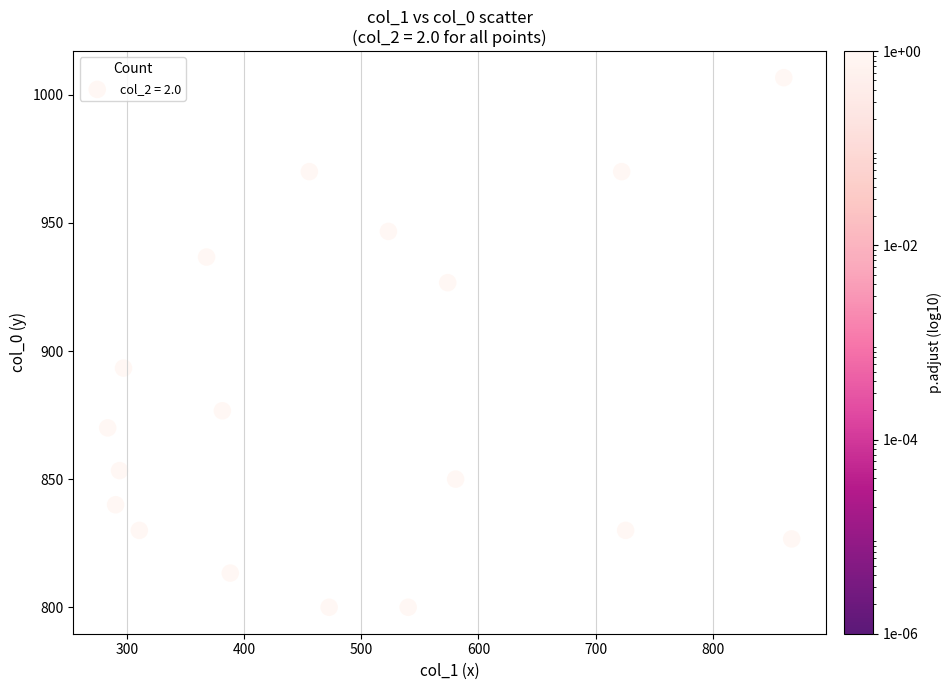

What is the range of X values (max minus min)?

583.9